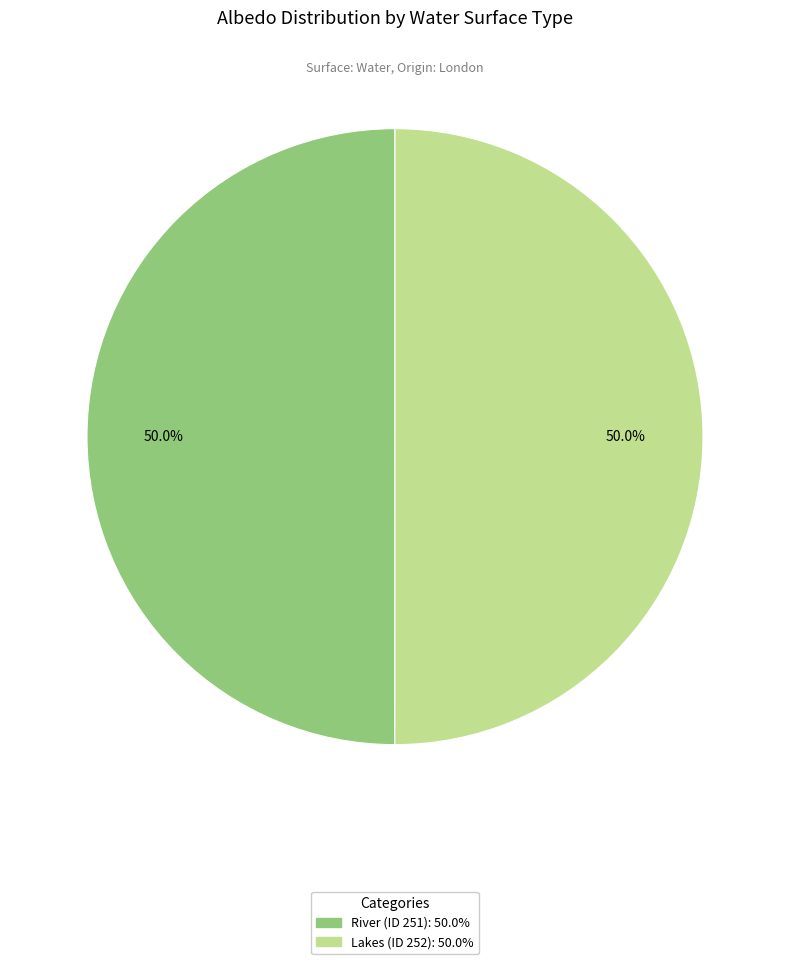

Approximately how many times larger is the value at Lakes (ID 252) compared to River (ID 251)?

1.0